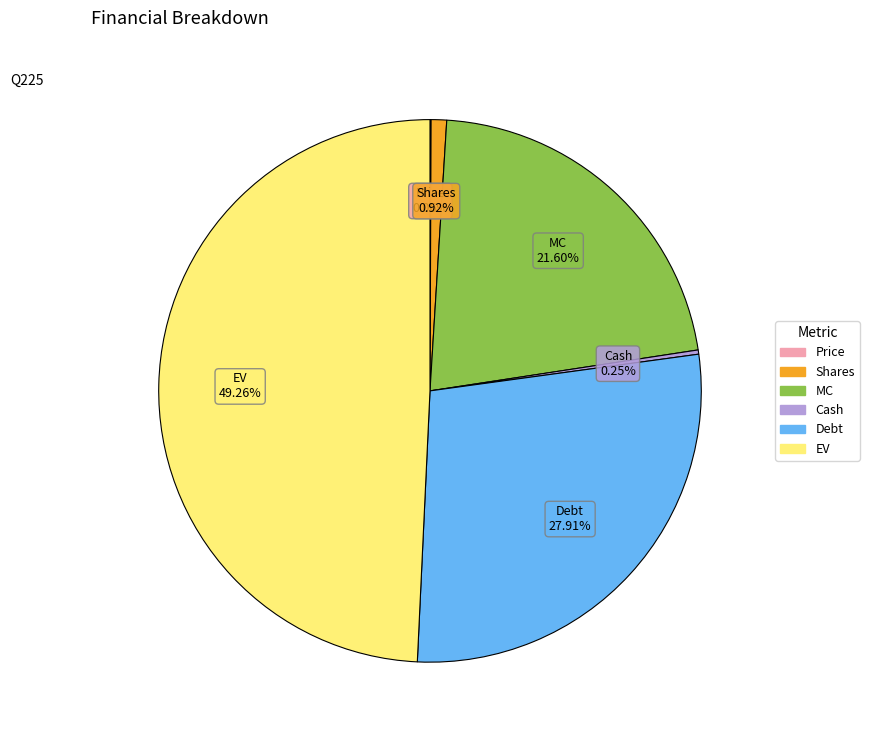

Between EV and MC, which is larger?

EV